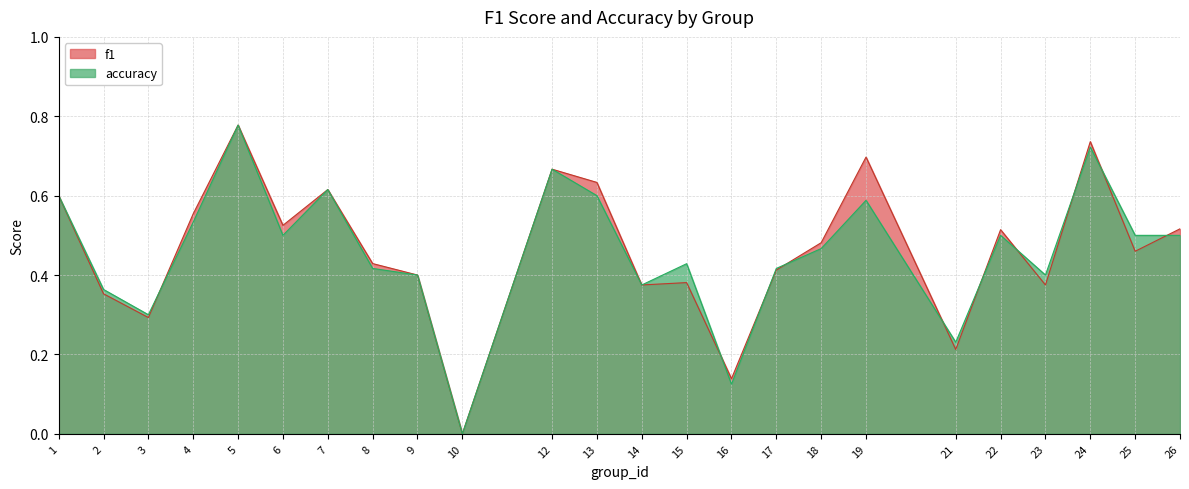

Rank the series at 13 from lowest to highest value.

accuracy, f1